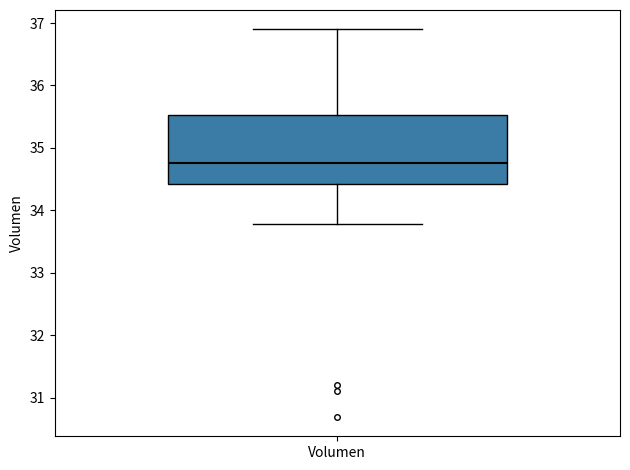

Transcribe this box plot: give where the median line is, the range the box spans, and where the two whiskers end, as read against the y-axis. The values are not printed on the chart, so give them approximately, as read against the axis.

median 34.8, box 34.4 to 35.5, whiskers 33.8 to 36.9